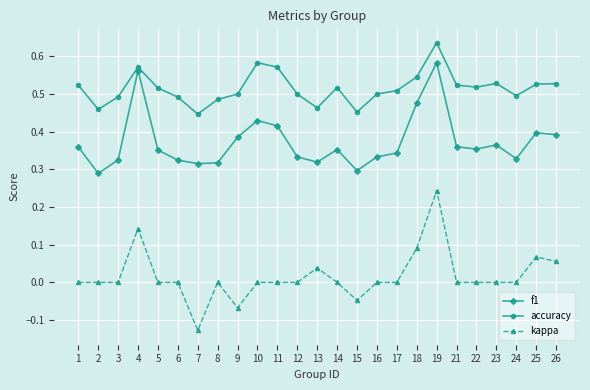

Which series has the largest total across all categories?

accuracy